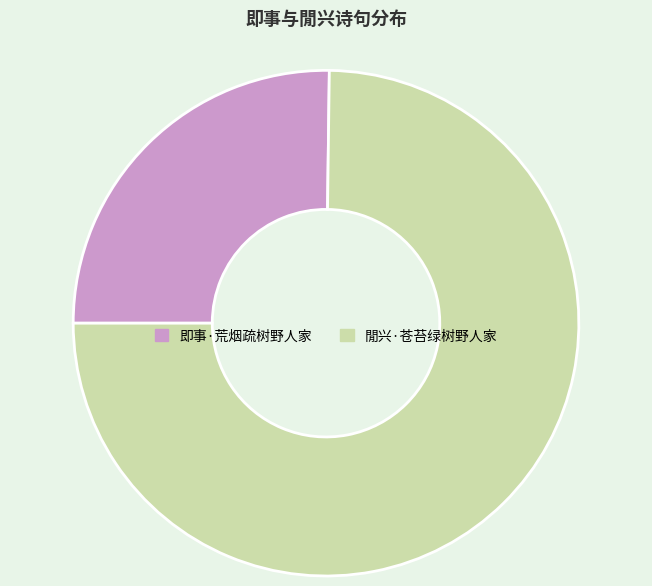

Between 閒兴·苍苔绿树野人家 and 即事·荒烟疏树野人家, which is larger?

閒兴·苍苔绿树野人家